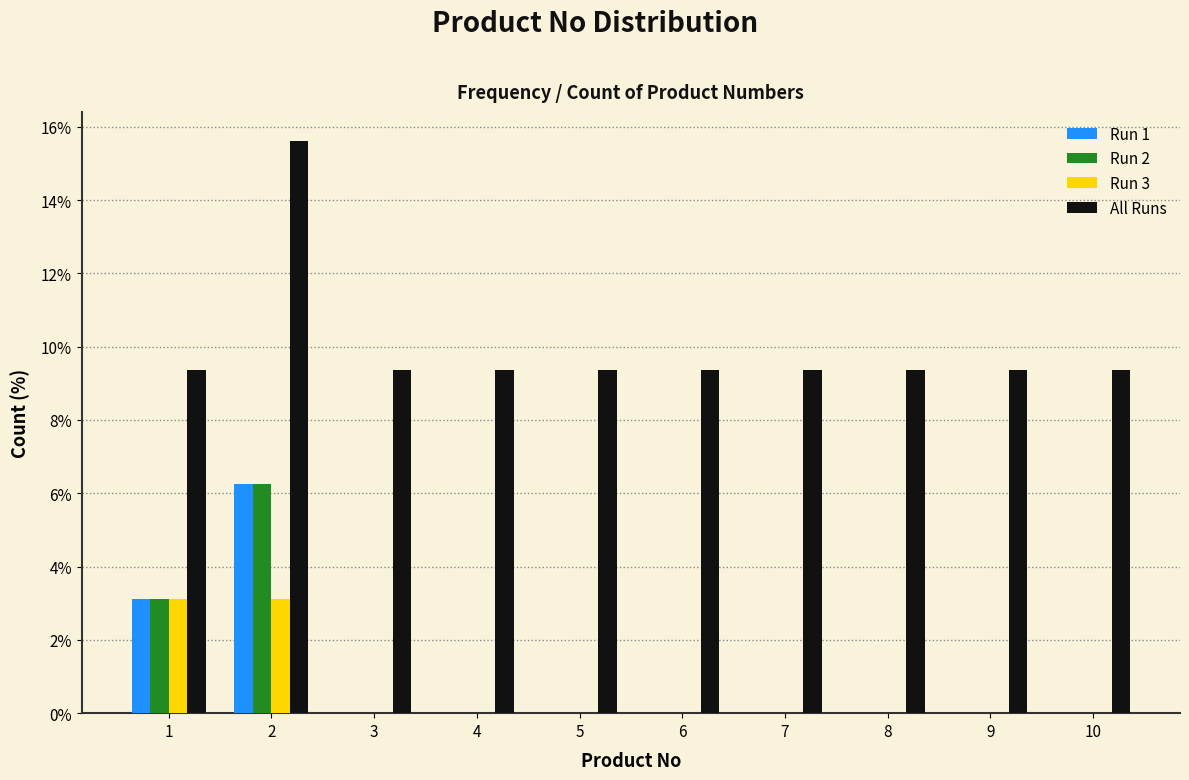

Which series has the largest total across all categories?

All Runs